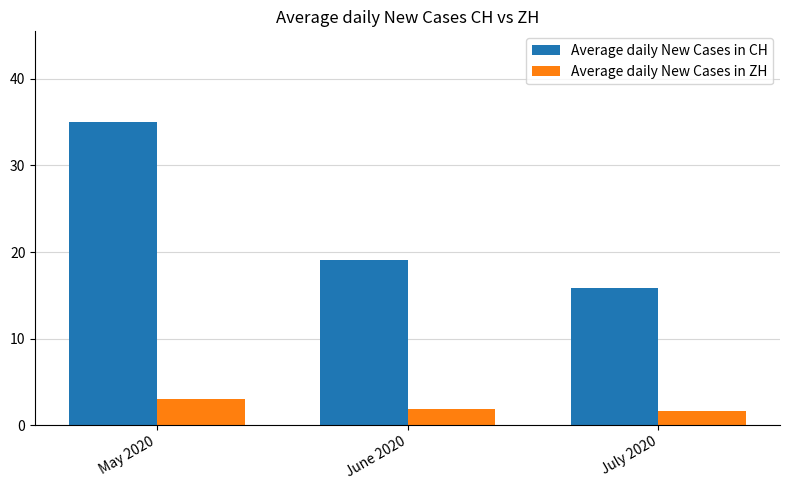

The value of Average daily New Cases in ZH at June 2020 is 1.9. True or false?

True